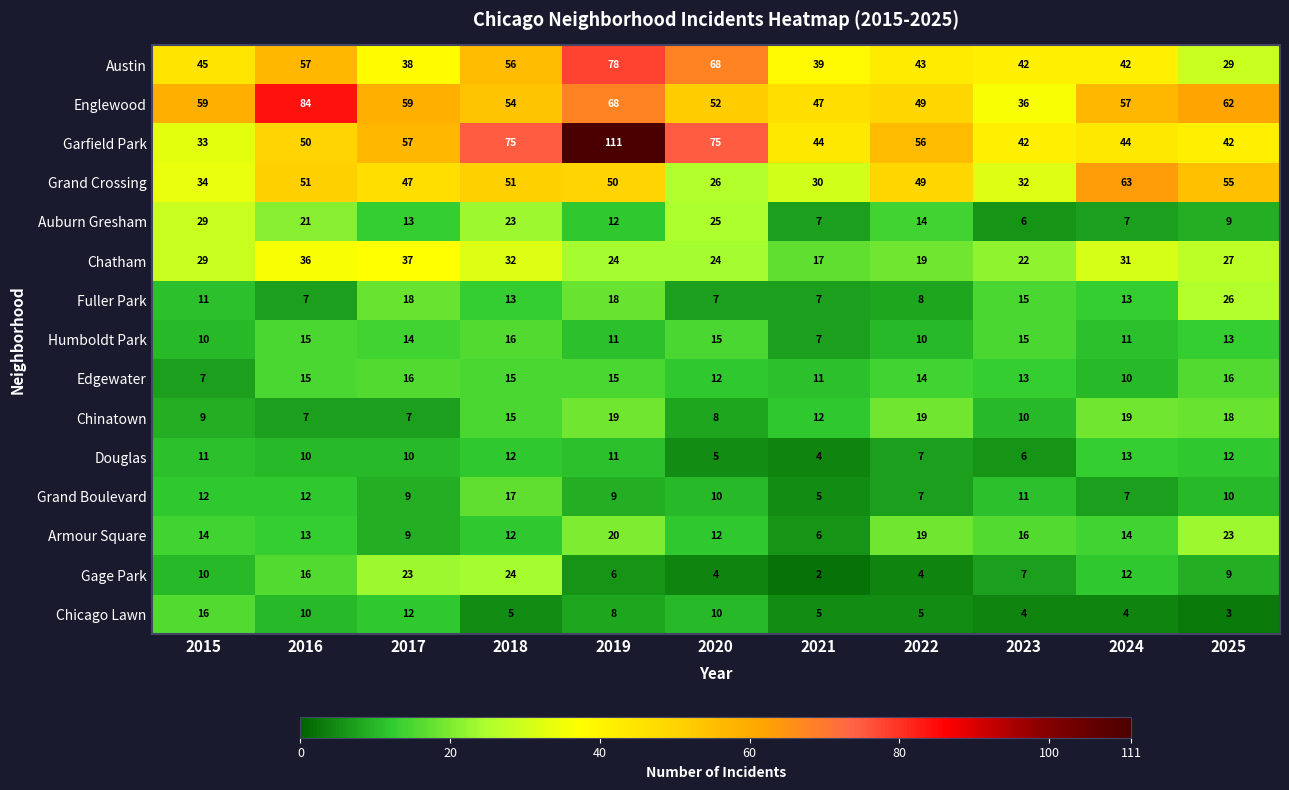

What is the average value of the Grand Crossing series?

44